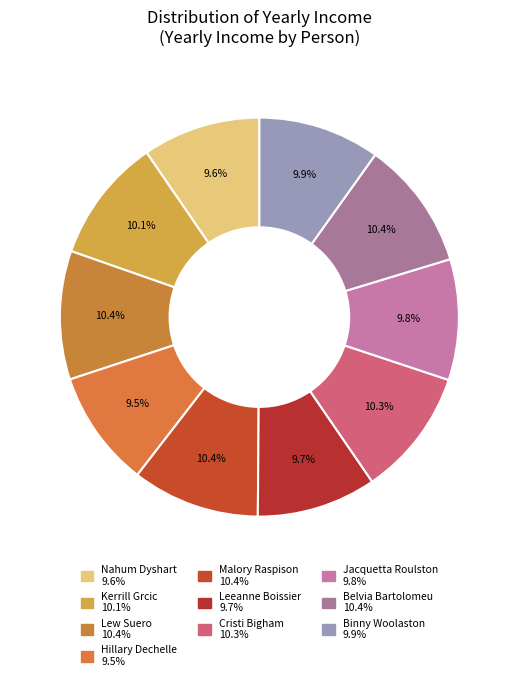

What percentage is the Hillary Dechelle slice, to the nearest percent?

9%